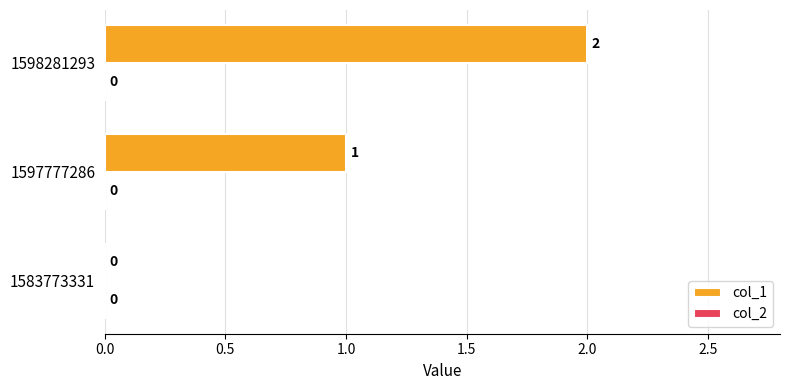

At which label is the value closest to 1?

1597777286